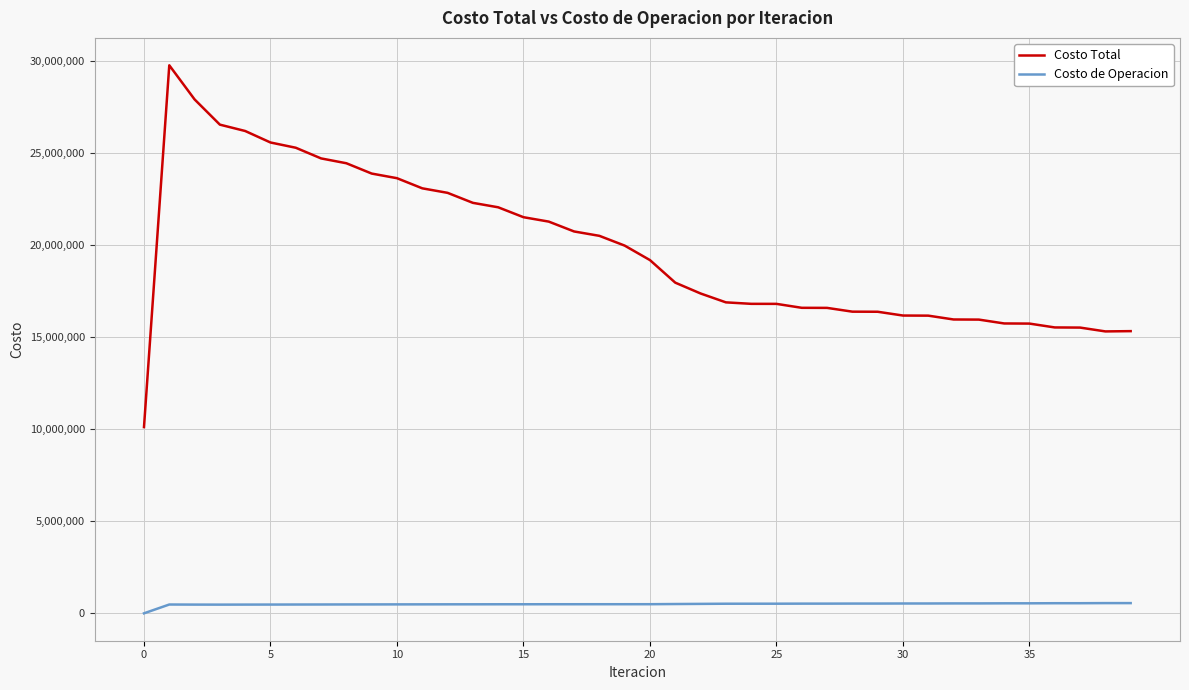

True or false: Costo de Operacion and Costo Total intersect in this chart.

False